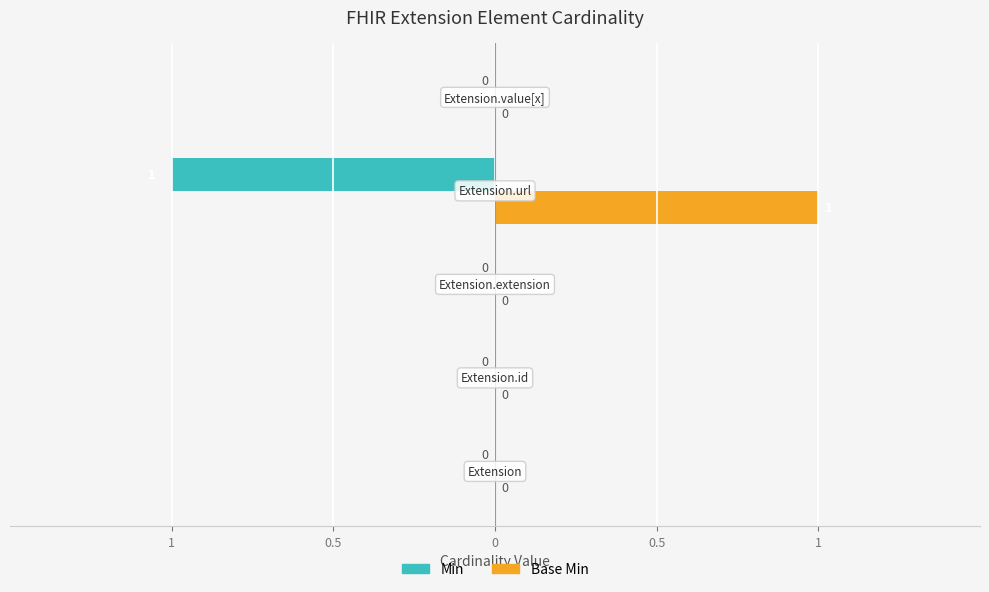

What are all the series names shown in the legend?

Min, Base Min